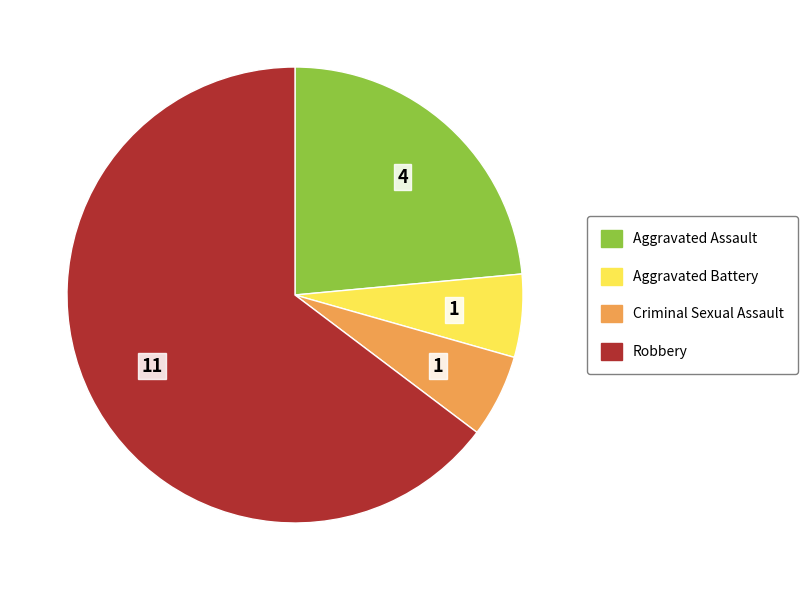

What is the ratio of the value at Aggravated Battery to the value at Criminal Sexual Assault?

1.0